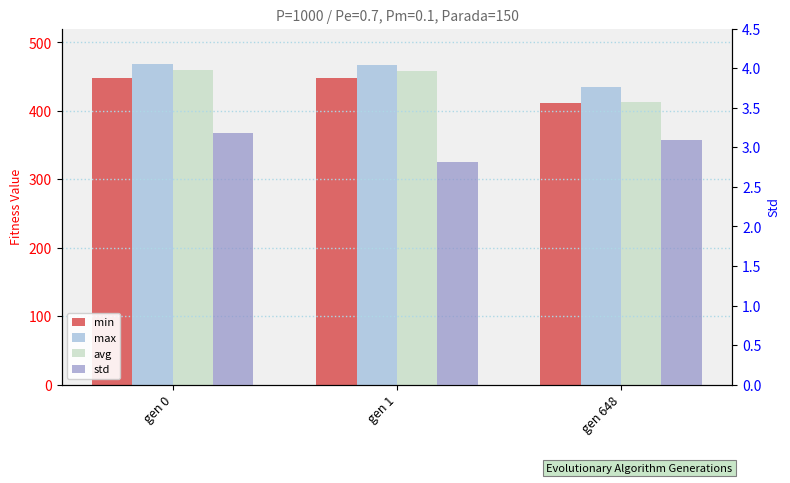

At which category is the sum across all series the highest?

gen 0